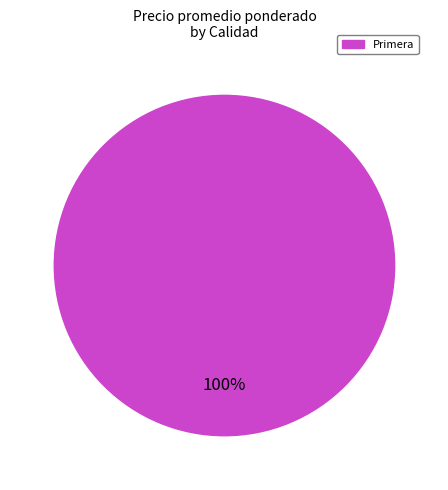

To the nearest percent, what portion does Primera represent?

100%